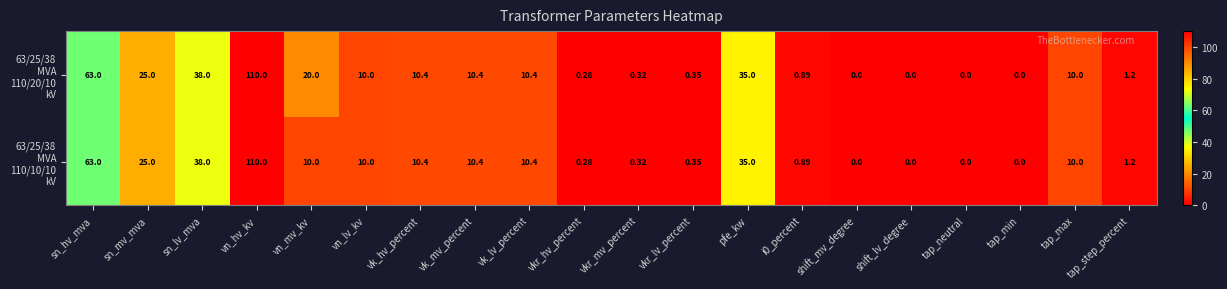

At which category is the sum across all series the highest?

vn_hv_kv